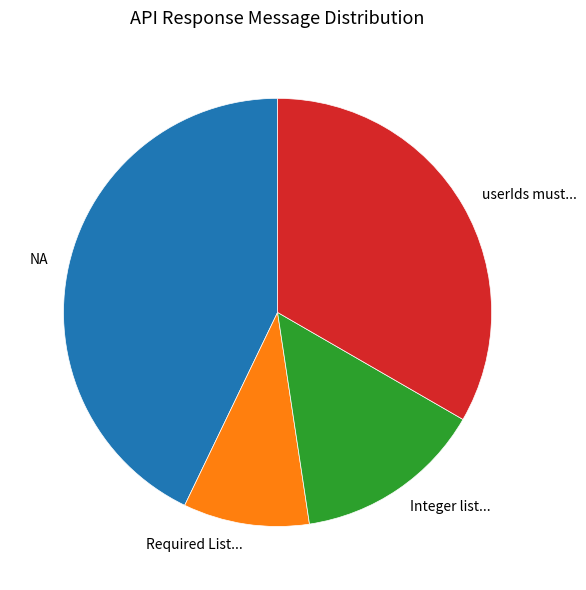

Does any single category account for the majority?

No